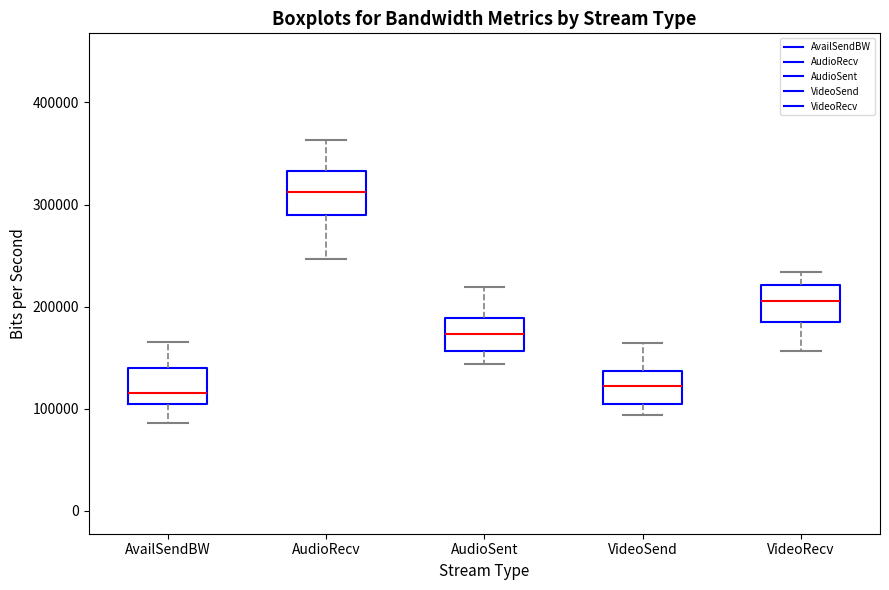

Which box's median line is the highest?

AudioRecv